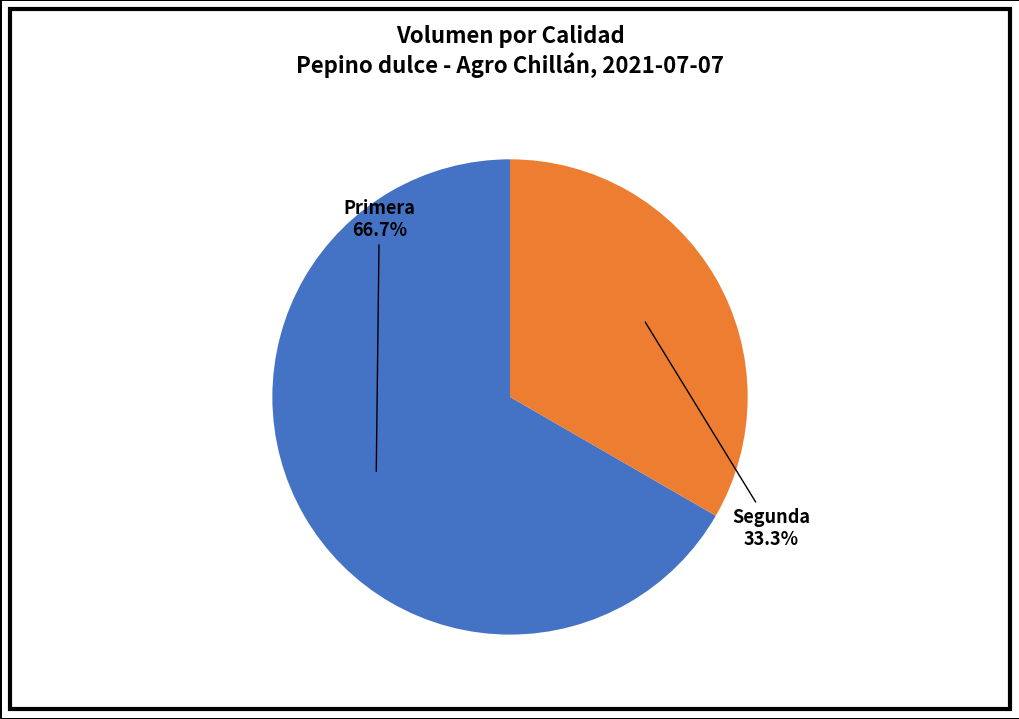

What percentage is the Primera slice, to the nearest percent?

67%